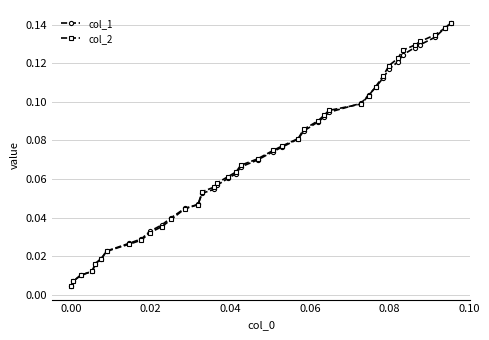

At how many categories does at least one series exceed 0?

40